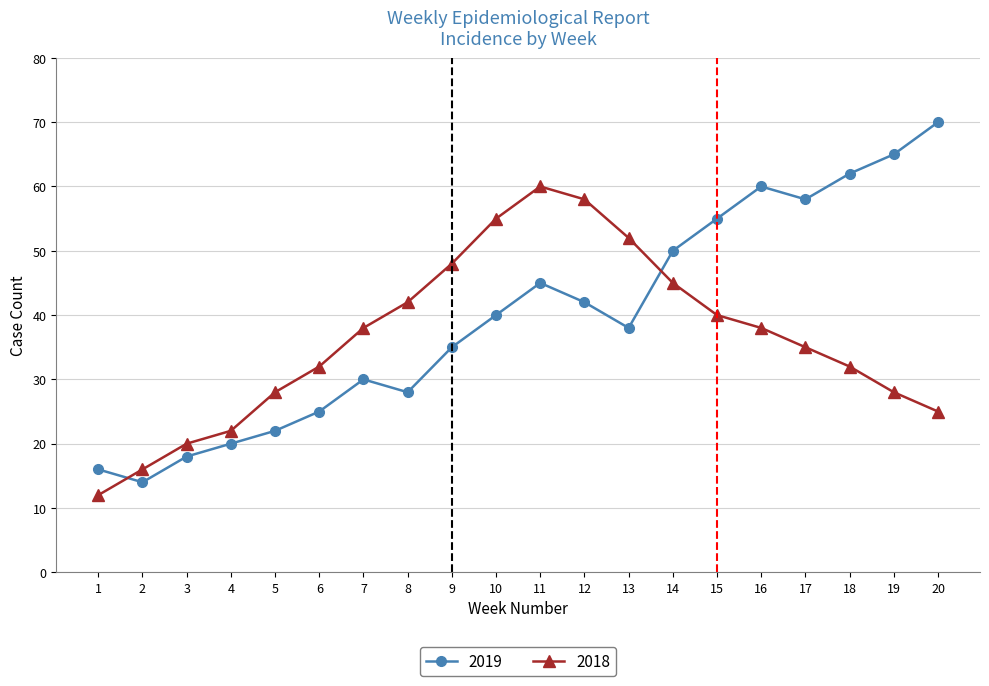

Which category has the lowest value in the 2019 series?

2